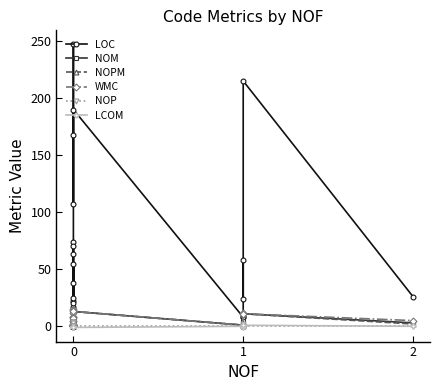

At 0, list the series in order from largest to smallest.

LOC, NOM, NOPM, WMC, NOP, LCOM